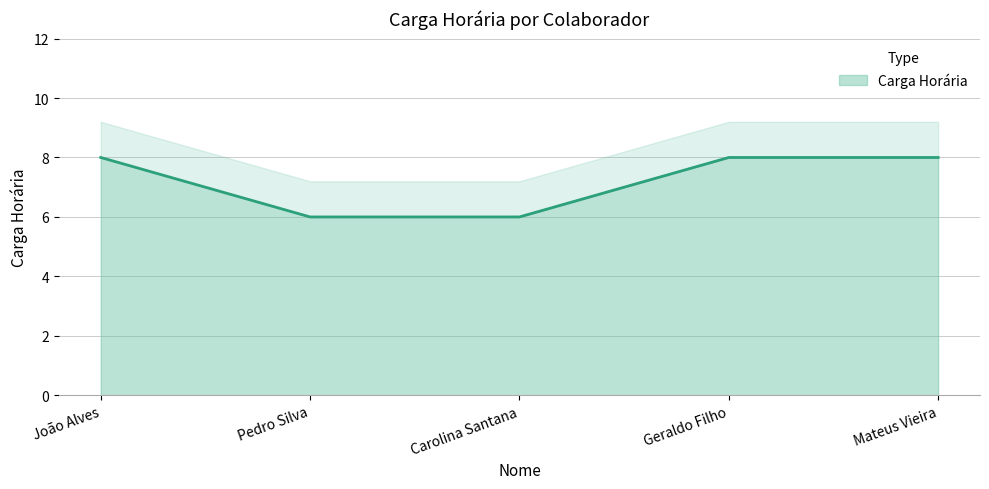

Does the chart display data point markers on the line(s)?

No